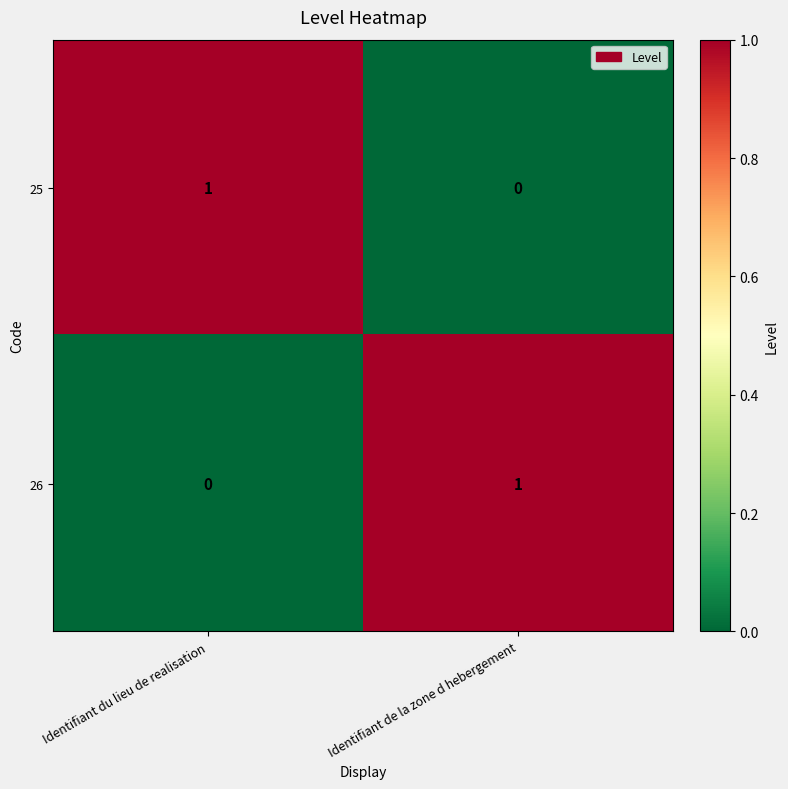

Is it true that 25 equals 1 at Identifiant du lieu de realisation?

True